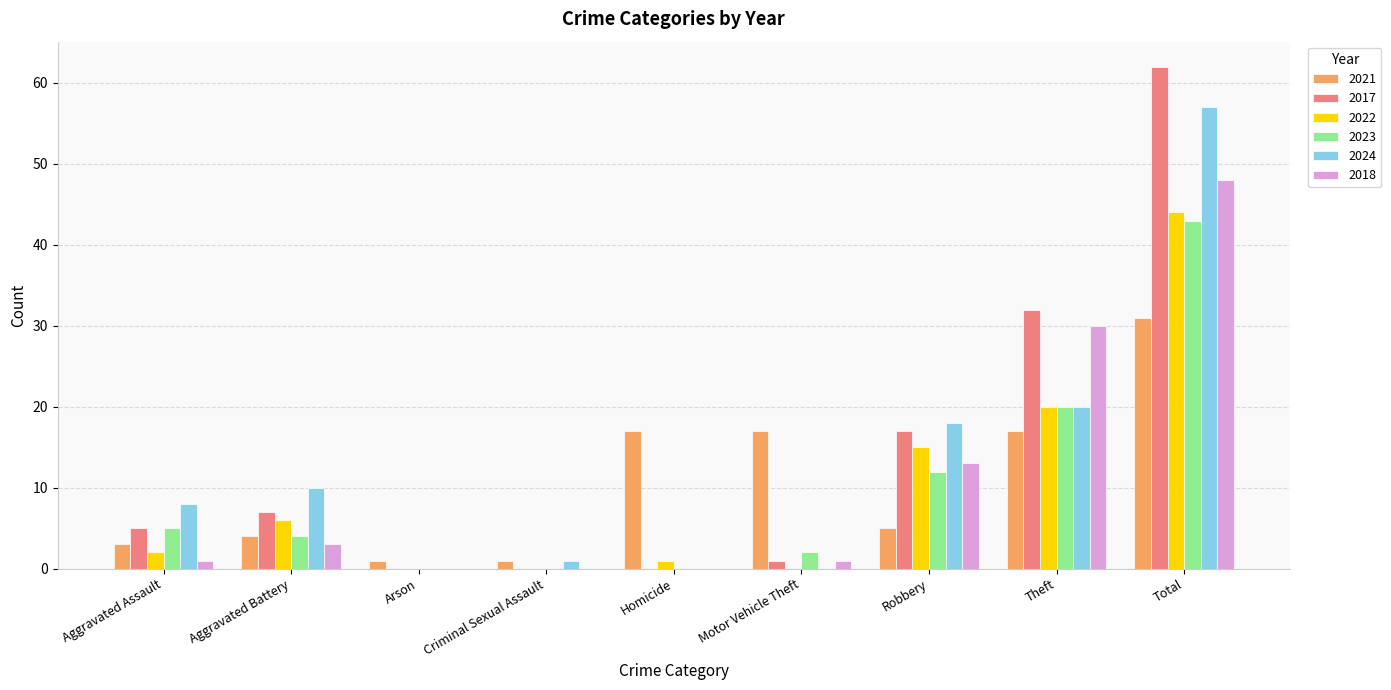

What is the sum of all 2018 values?

96